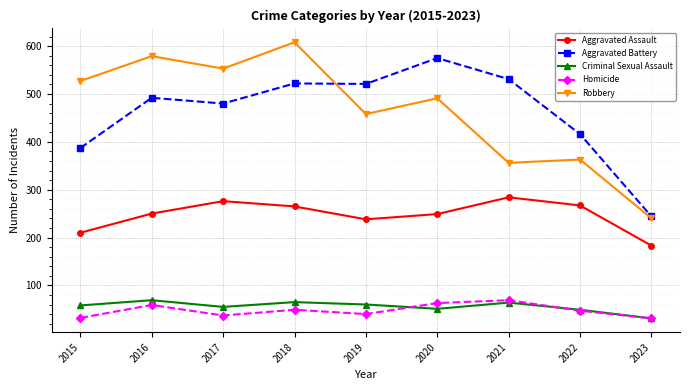

Which category has the highest value across all series?

2018